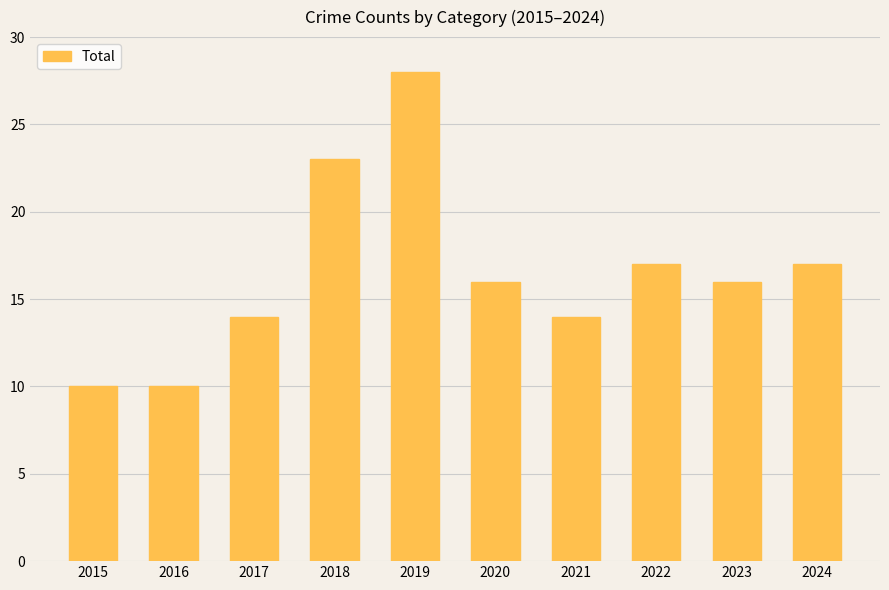

What is the change in value from 2016 to 2021?

+4